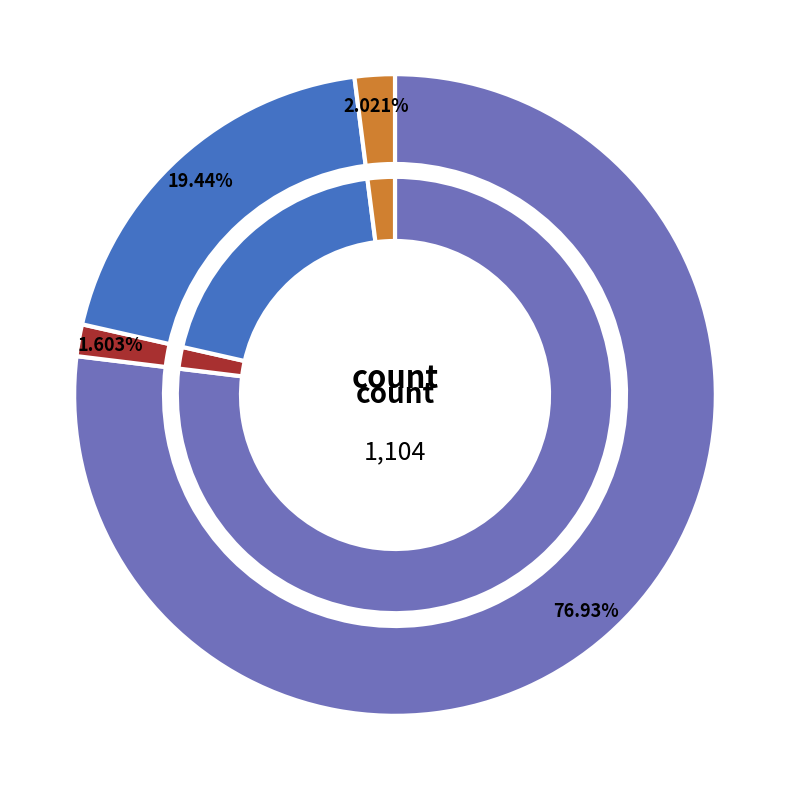

True or false: countDied accounts for 13% of the total.

False